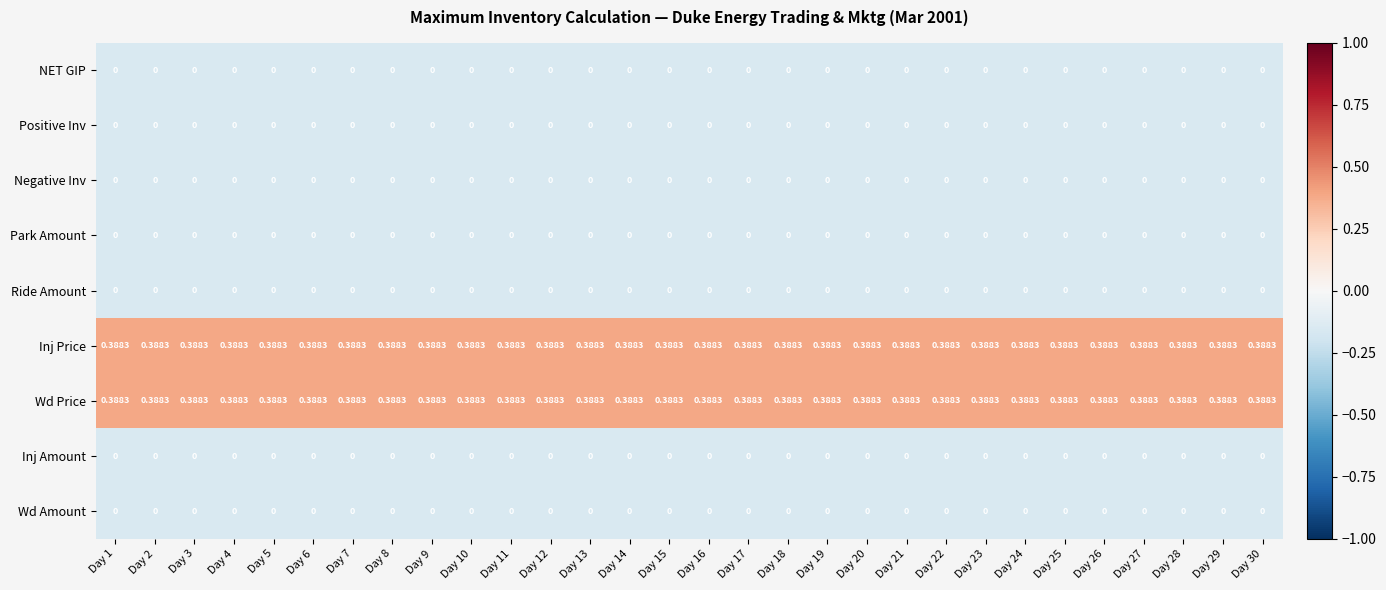

Is the value of Wd Price at Day 13 greater than the value of Park Amount at Day 2?

Yes